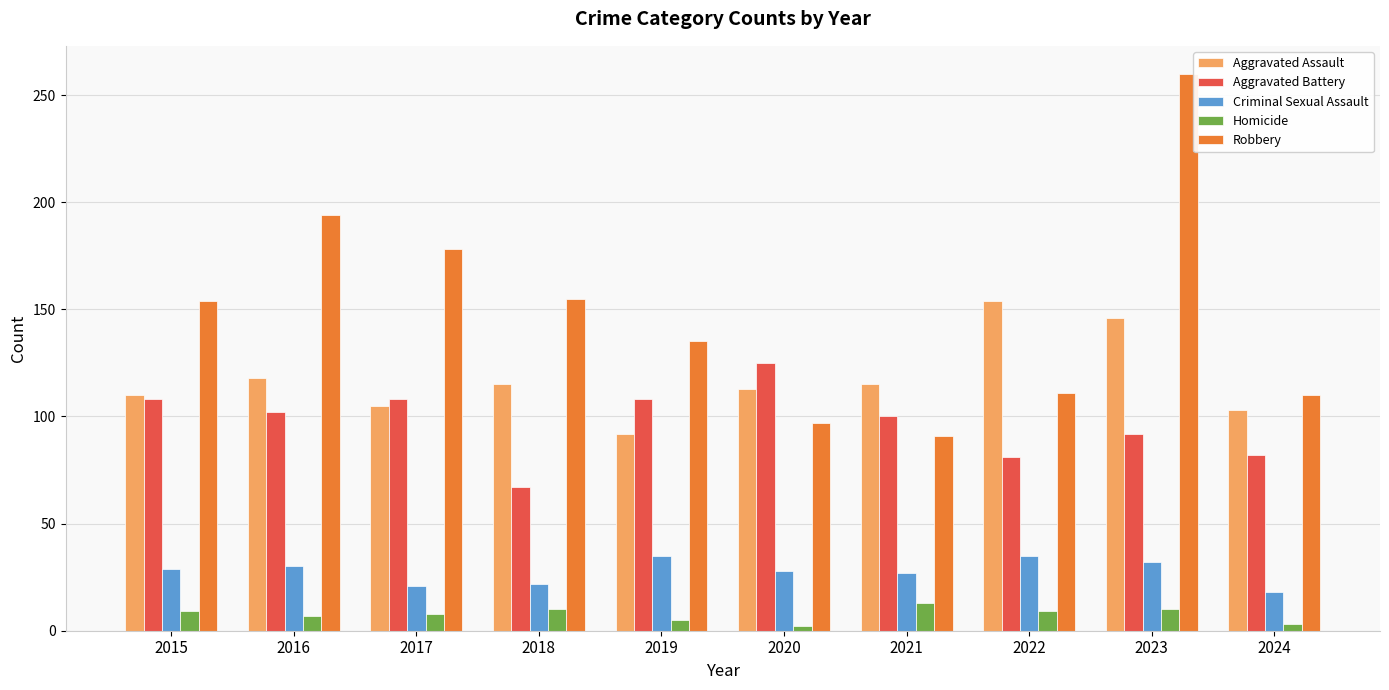

Is it true that Criminal Sexual Assault equals 18 at 2024?

True